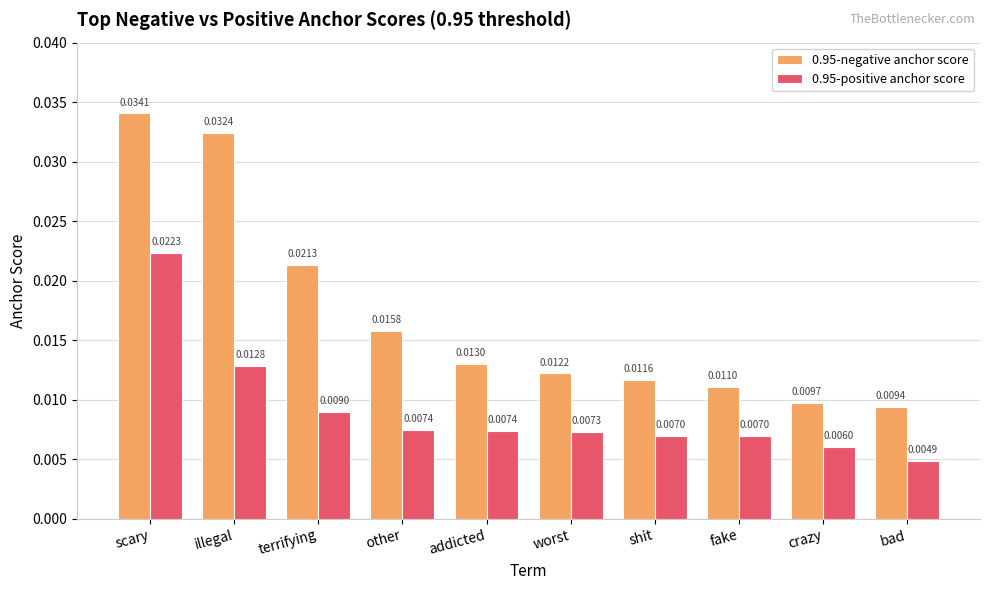

List the series in order of their overall mean, lowest first.

0.95-positive anchor score, 0.95-negative anchor score